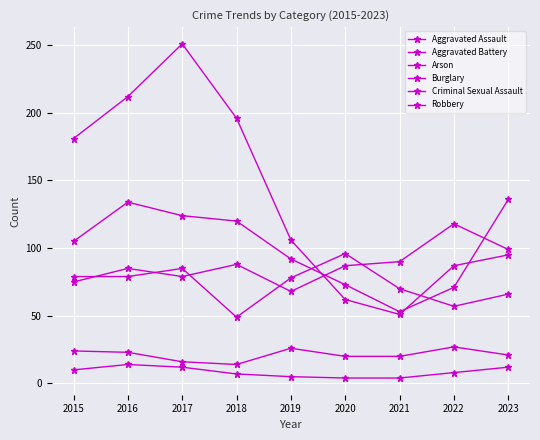

Which has a higher value, 2020 or 2016?

2020